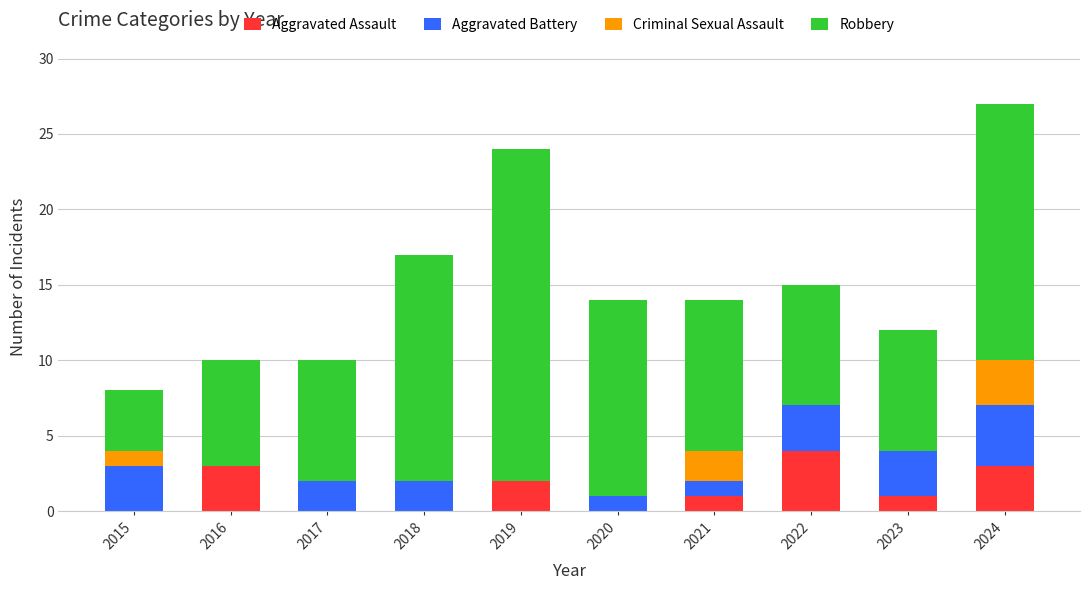

Is it true that Aggravated Assault equals 2 at 2017?

False